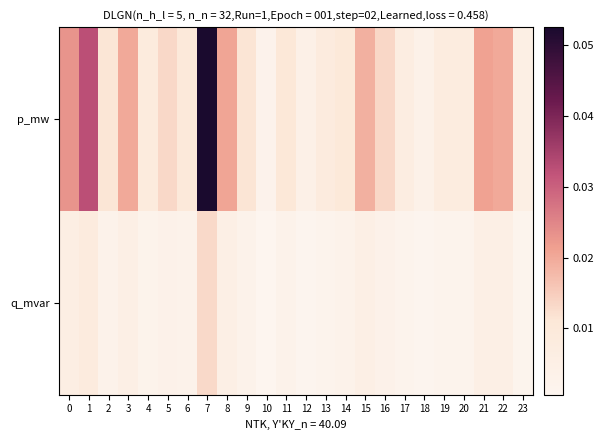

What is the total value across all series at 7?

0.1